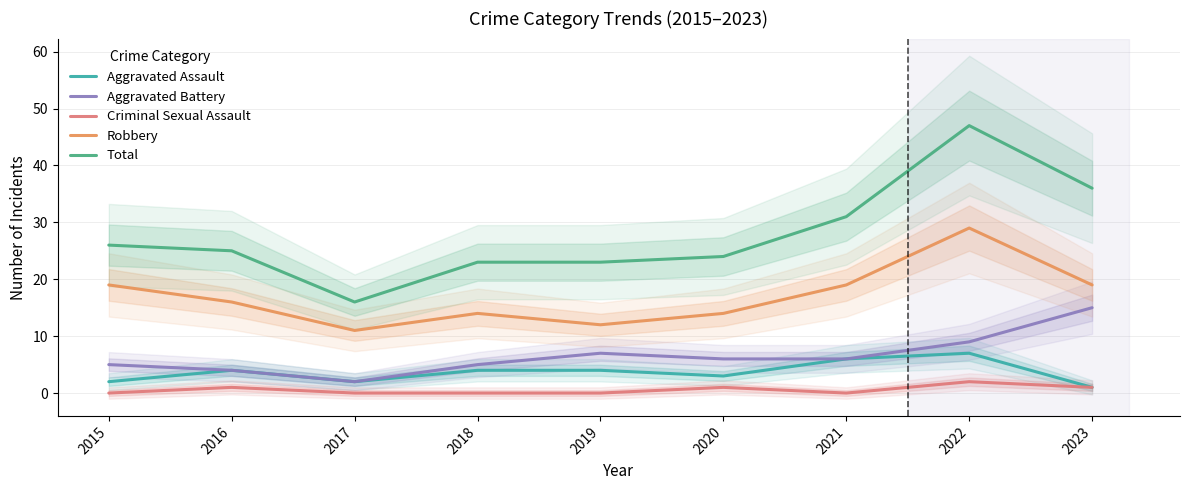

At which label is Aggravated Assault closest to 4?

2016